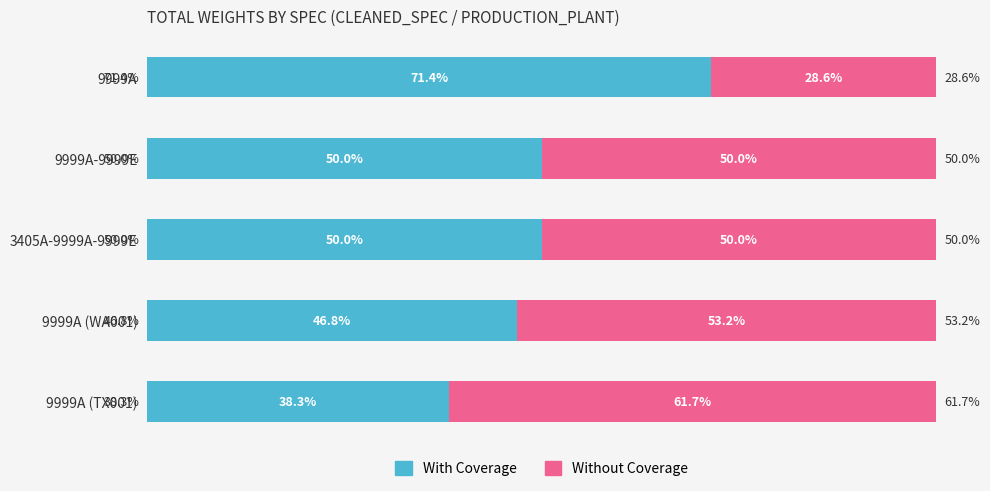

Which category has the lowest value in the With Coverage series?

9999A (TX001)